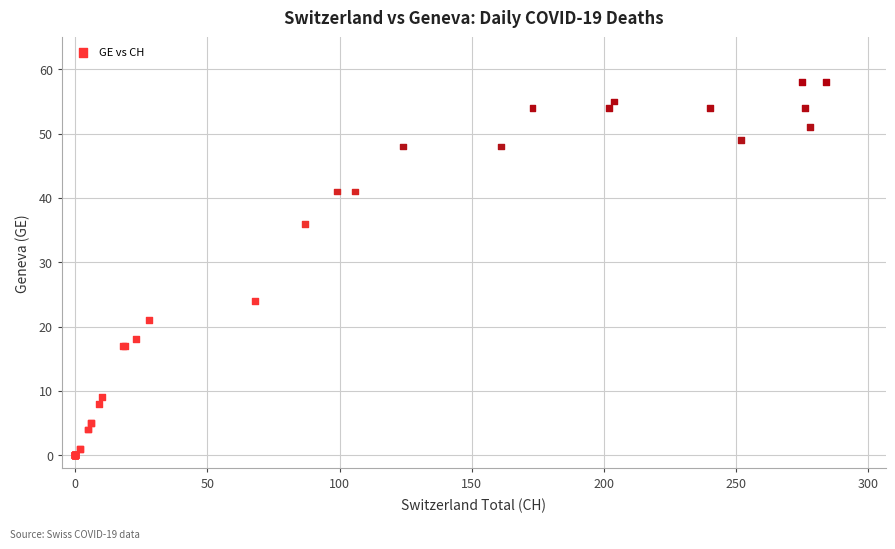

What Y value in the scatter plot is closest to 29?

24